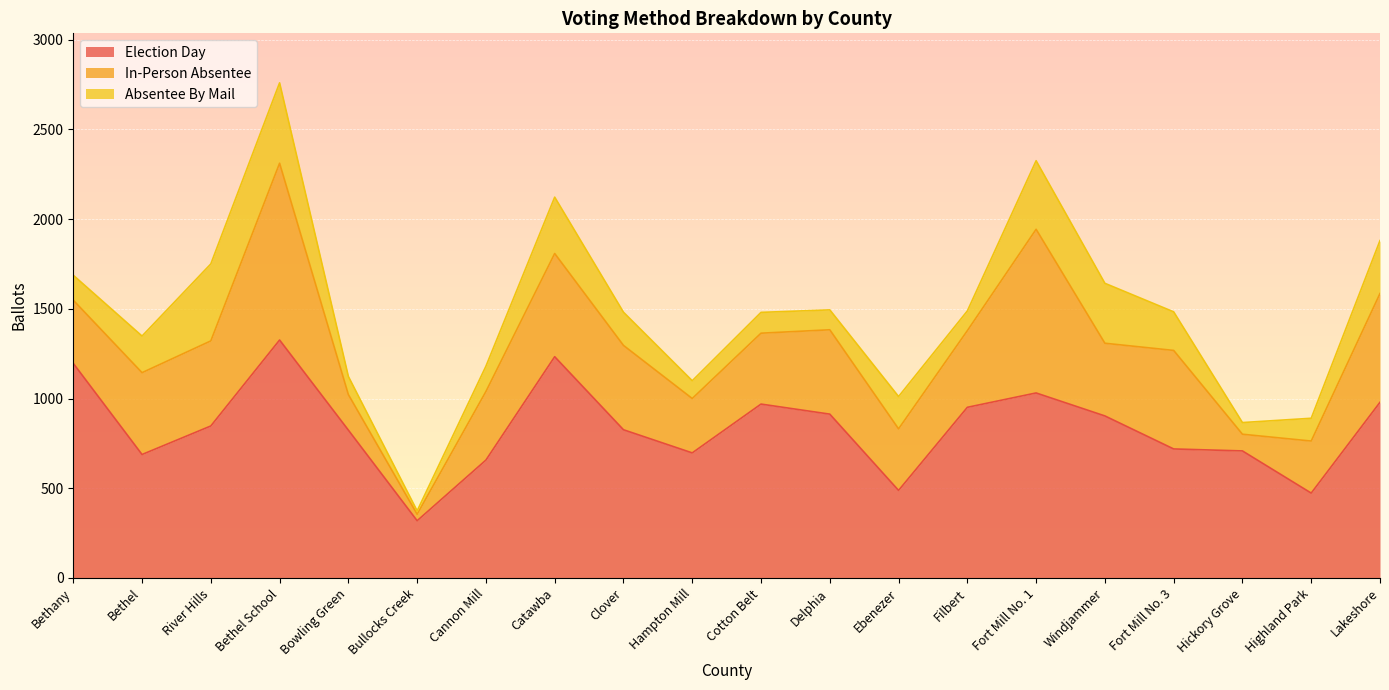

Where is the first local minimum for Election Day?

Bethel